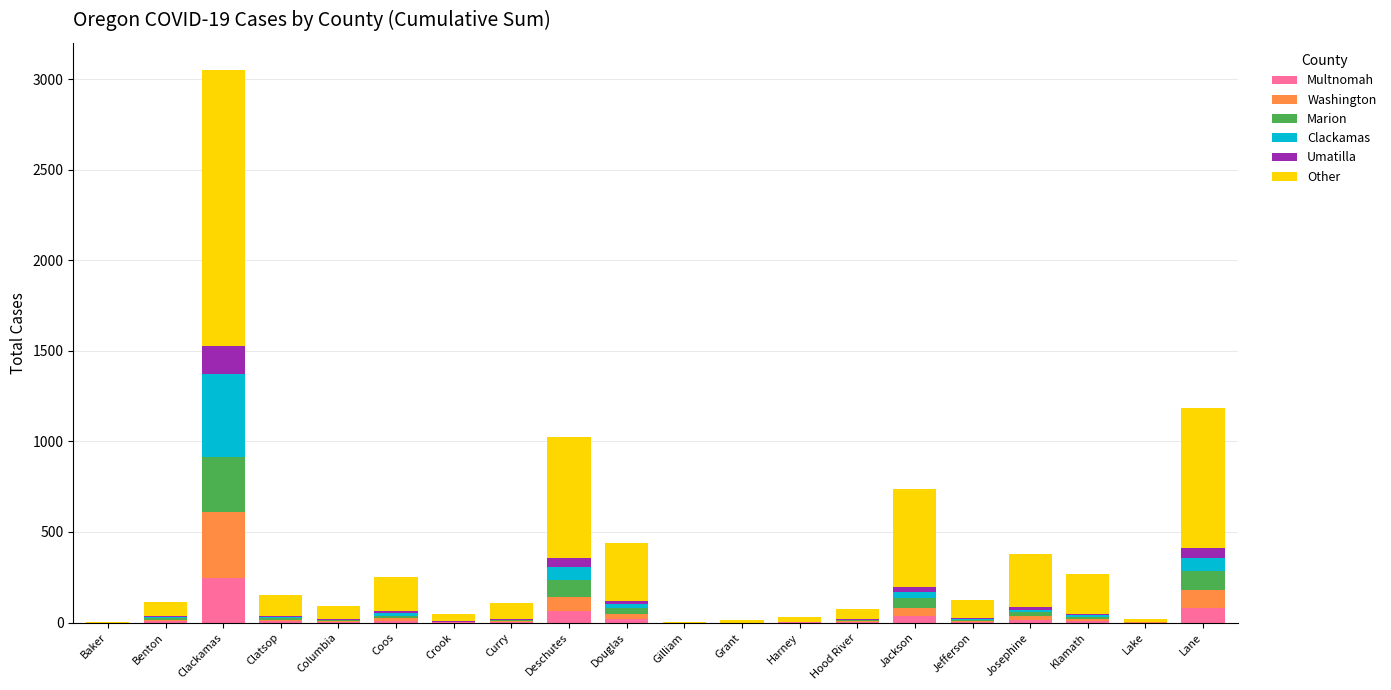

At which category is the sum across all series the highest?

Clackamas